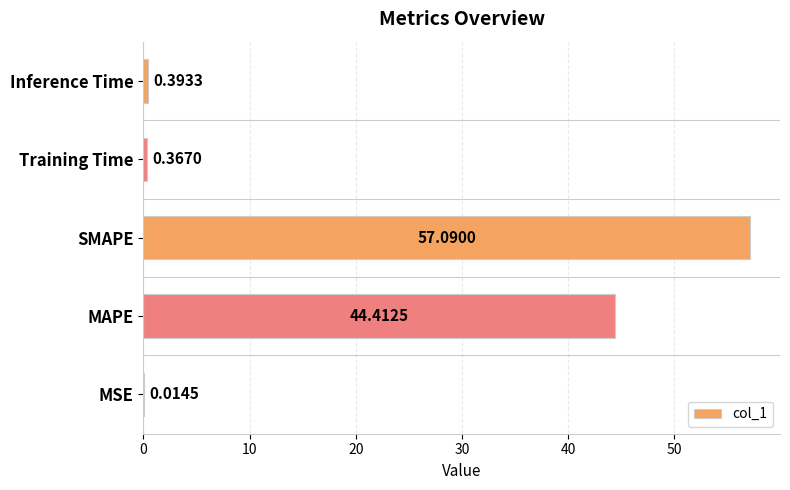

What is the sum of the values at MSE and SMAPE?

57.1